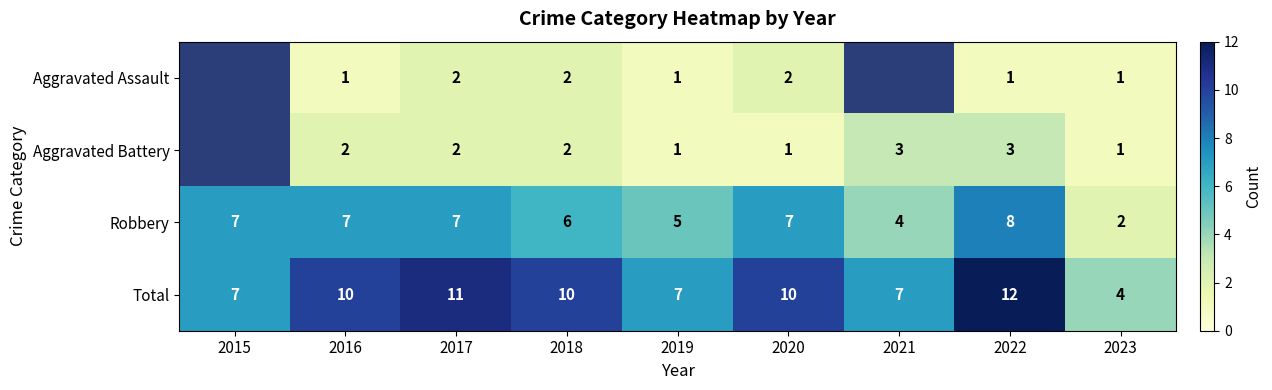

Where is Robbery nearest to the value 5?

2019